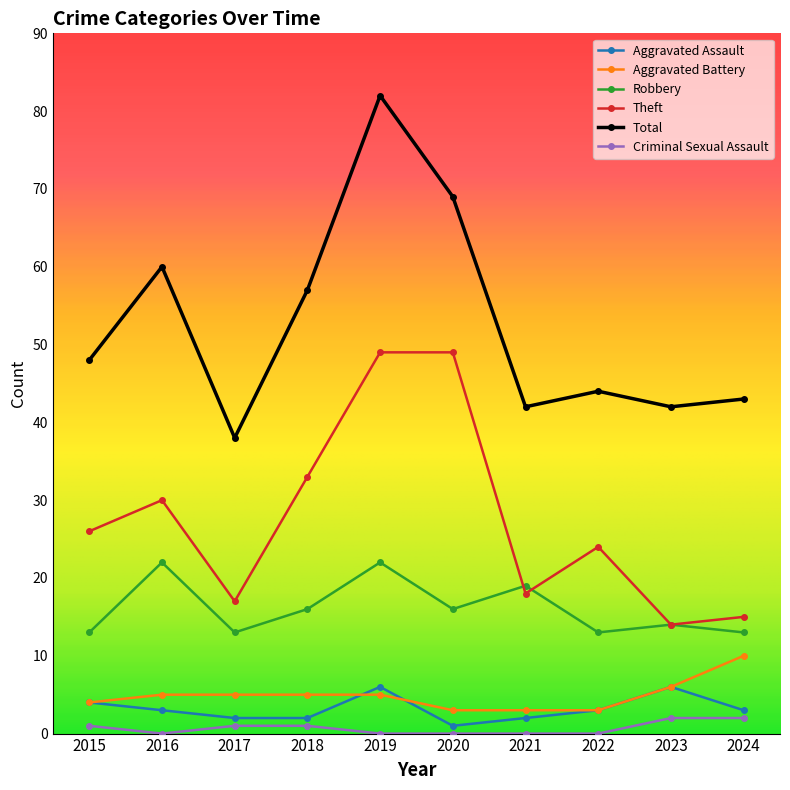

How many data points in Criminal Sexual Assault are less than 1?

5